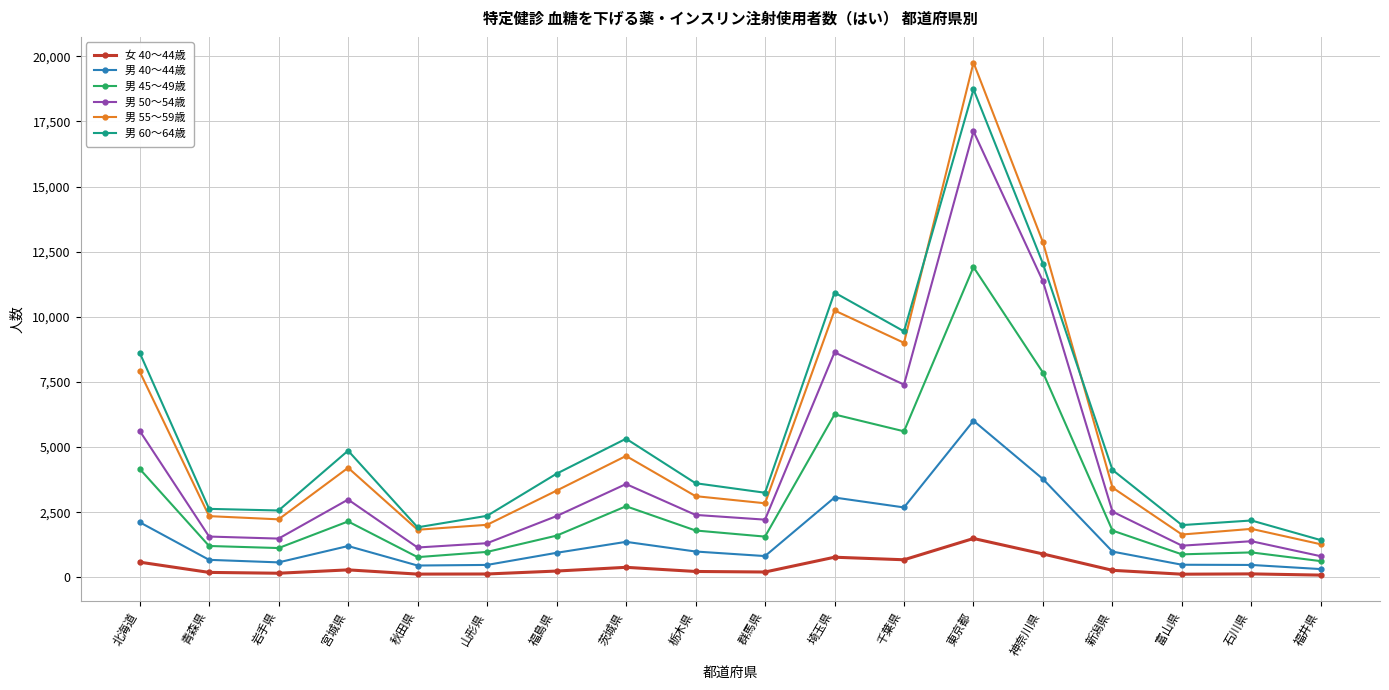

Count the number of data series in this chart.

6